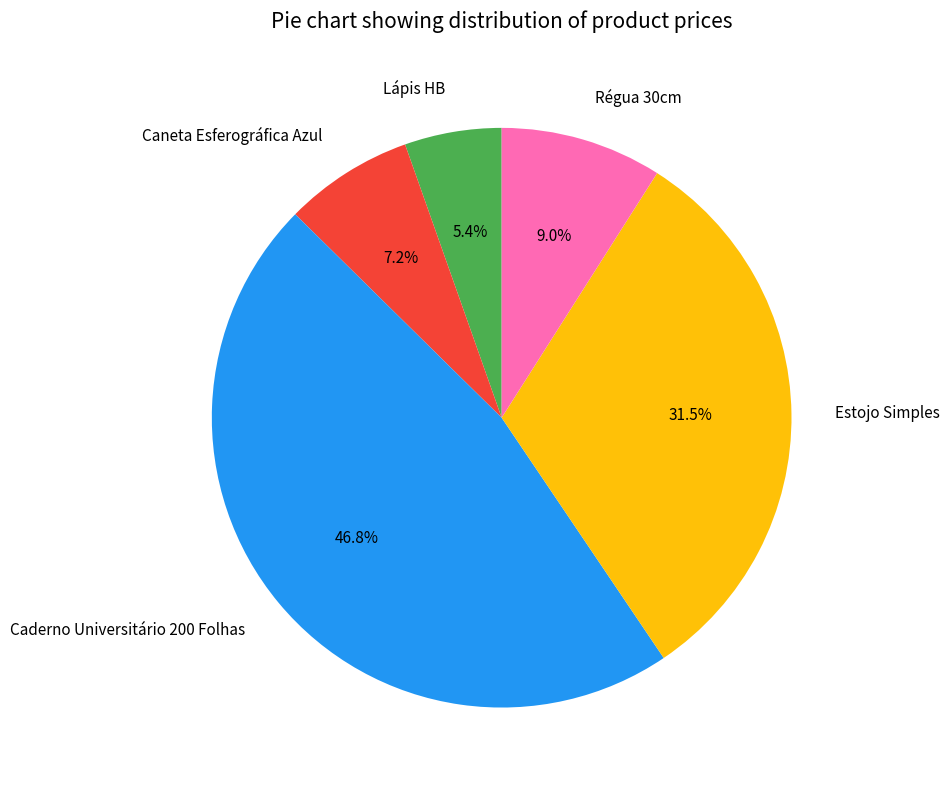

What percentage do Régua 30cm and Lápis HB together represent?

14.4%